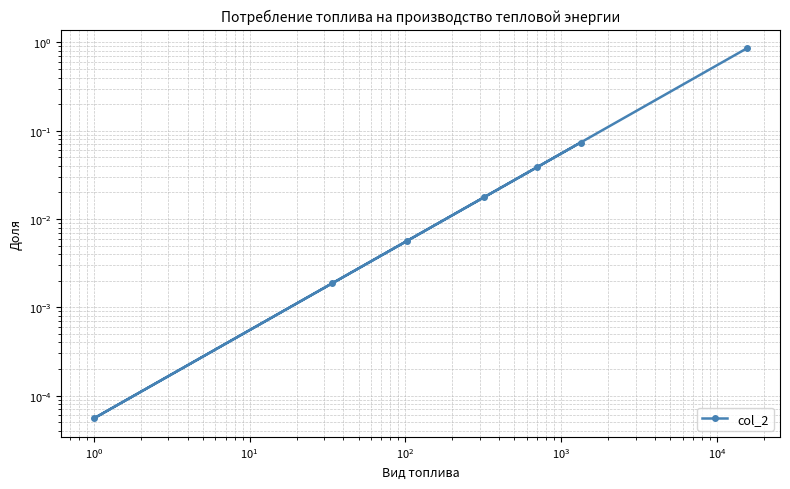

What is the difference between the second highest and second lowest values?

0.1